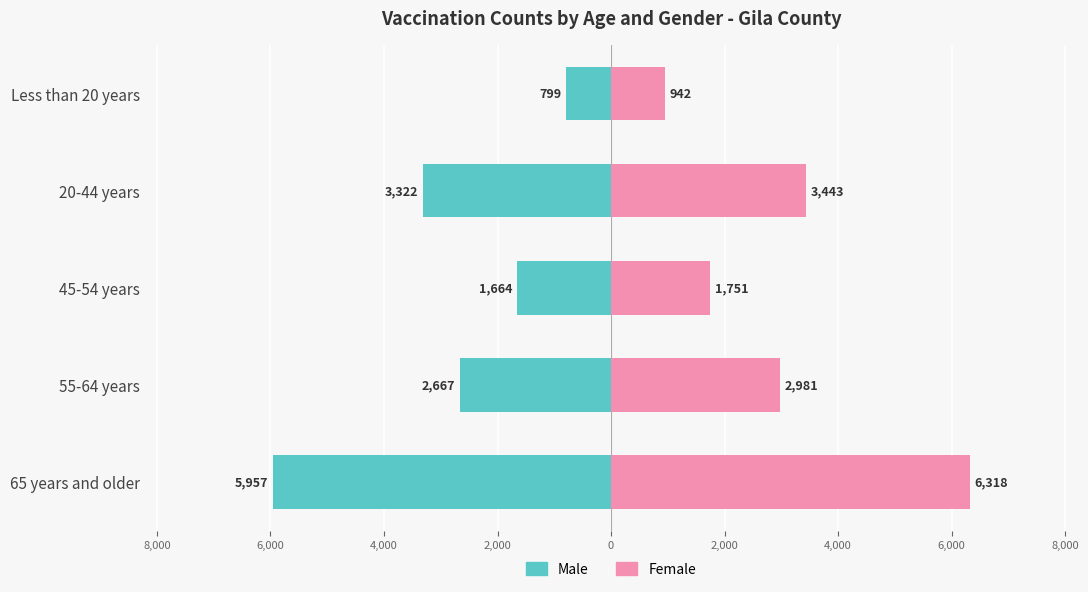

How many bars are there in each group?

2